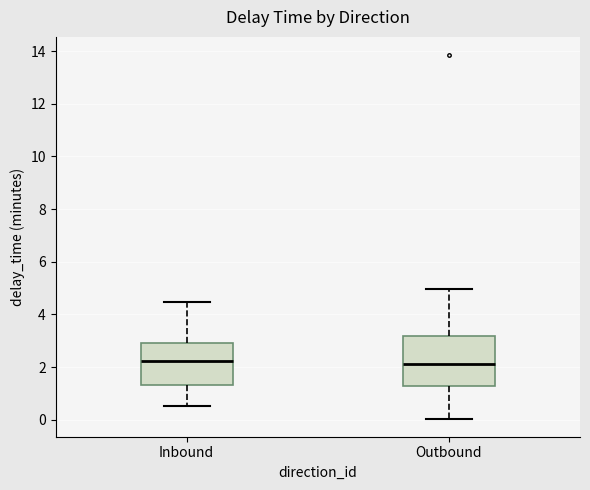

Reading left to right, transcribe this box plot: for each box, give where its median line is, the range the box spans, and where its two whiskers end, as read against the y-axis. The values are not printed on the chart, so give them approximately, as read against the axis.

Inbound: median 2.2, box 1.4 to 3.0, whiskers 0.6 to 4.4
Outbound: median 2.2, box 1.2 to 3.2, whiskers 0.0 to 5.0